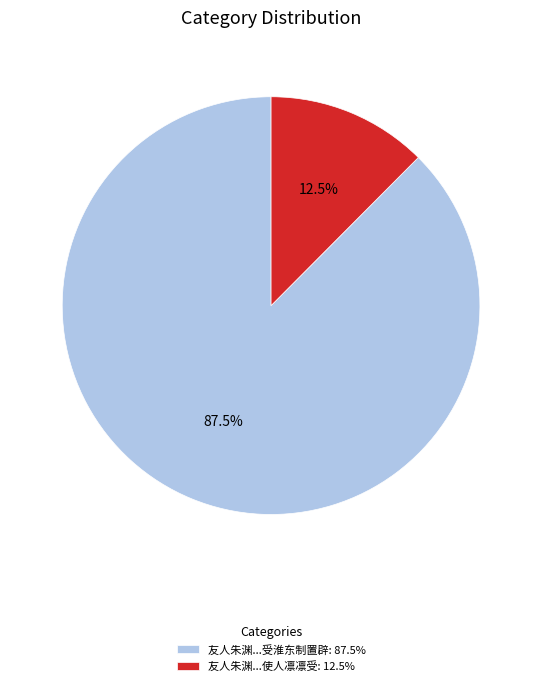

Which slice is the smallest?

友人朱渊...使人凛凛受: 12.5%